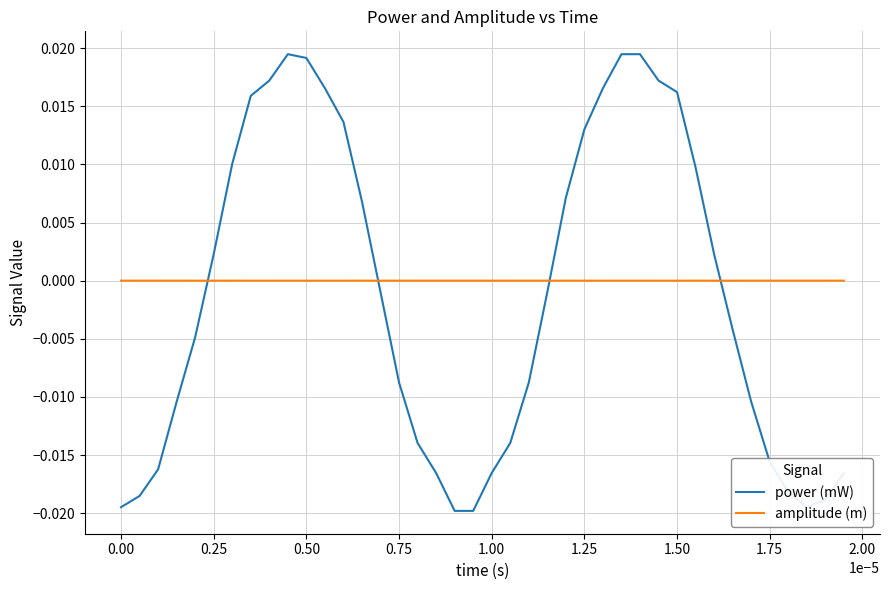

True or false: amplitude (m) and power (mW) intersect in this chart.

True